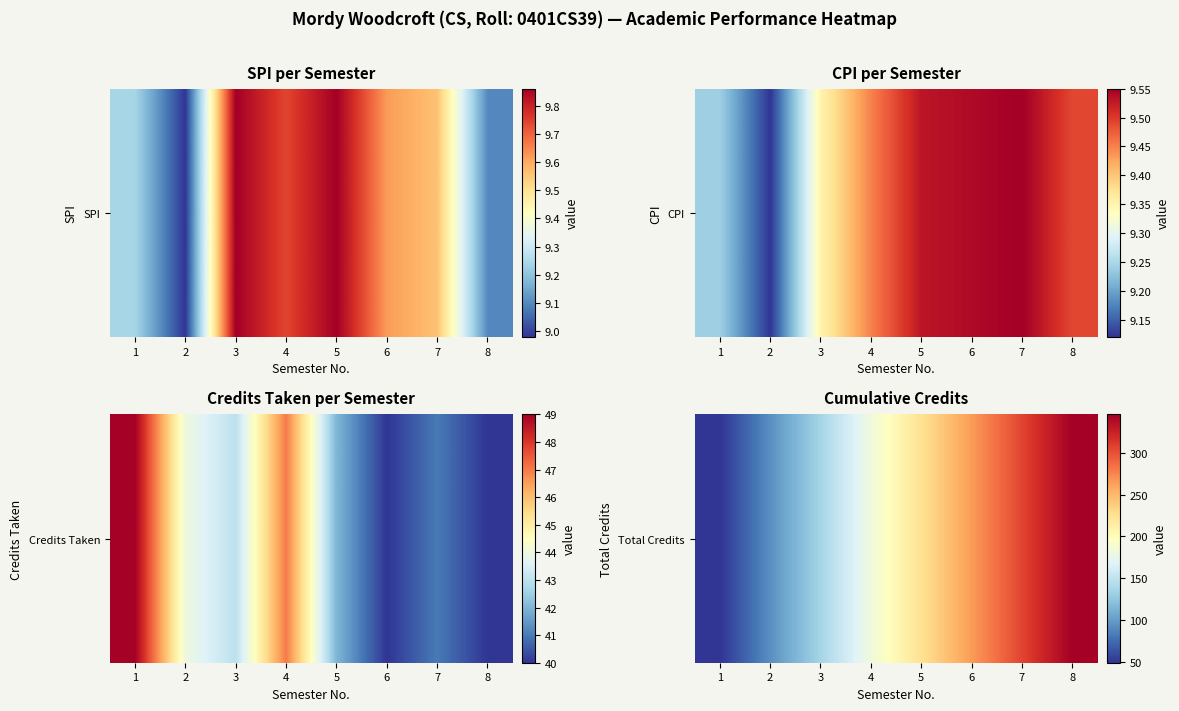

Between 6 and 2, which is larger?

6